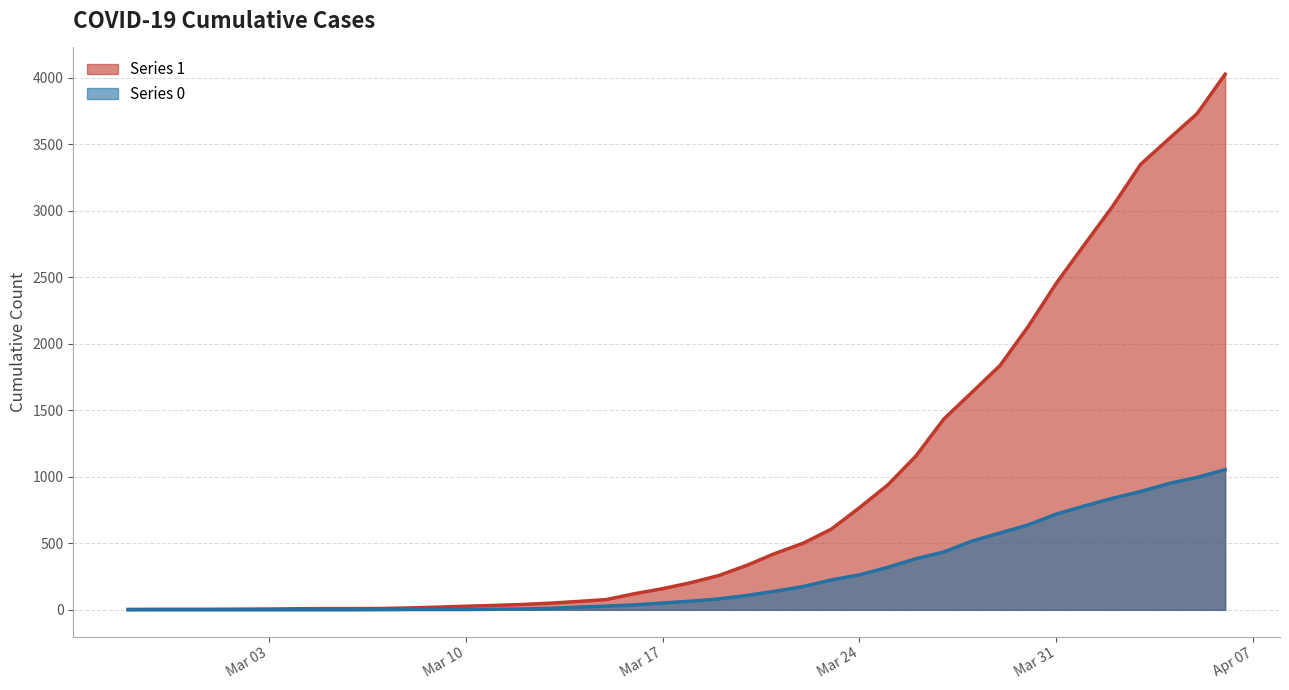

Rank the series by their maximum value, from lowest to highest.

0, 1